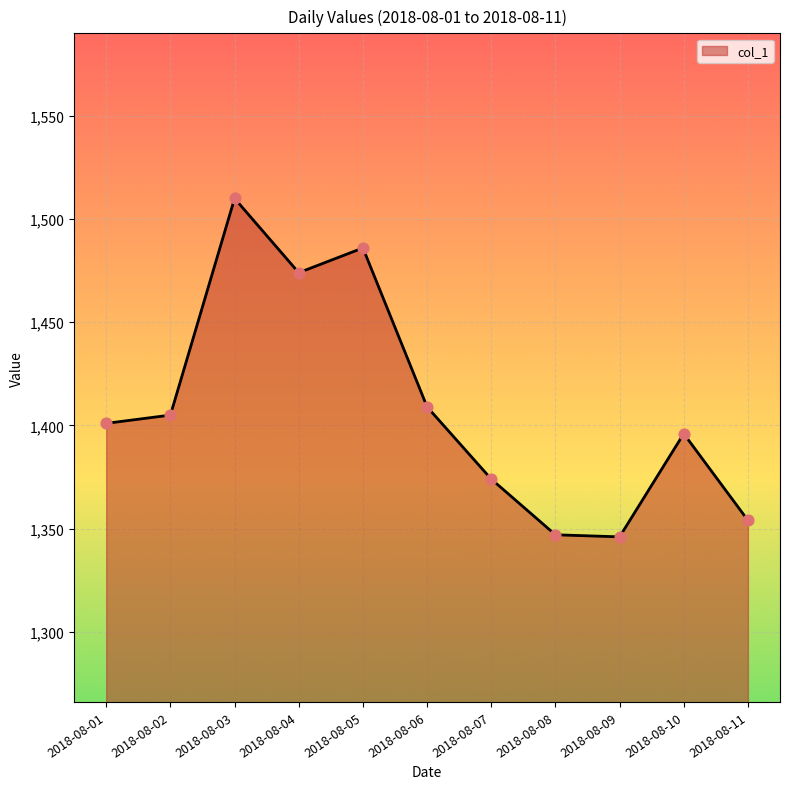

What is the ratio of the value at 2018-08-04 to the value at 2018-08-01?

1.1